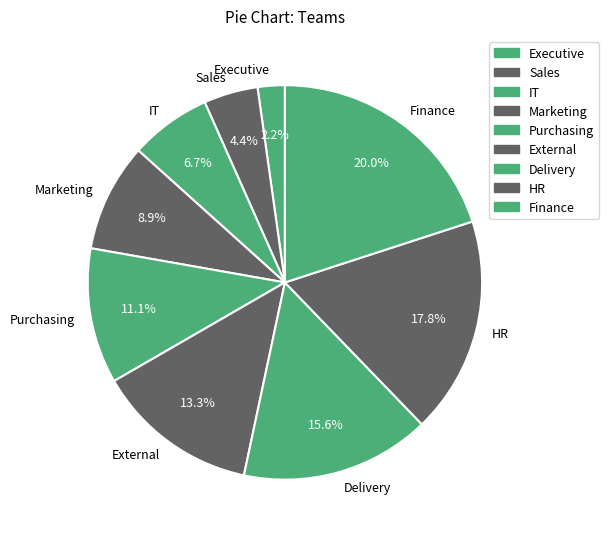

Between External and Executive, which is larger?

External